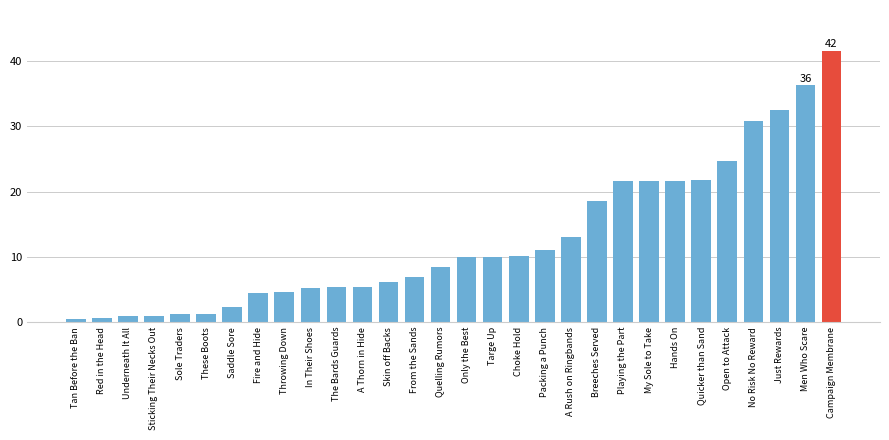

At which category does the chart reach its peak across all series?

Campaign Membrane